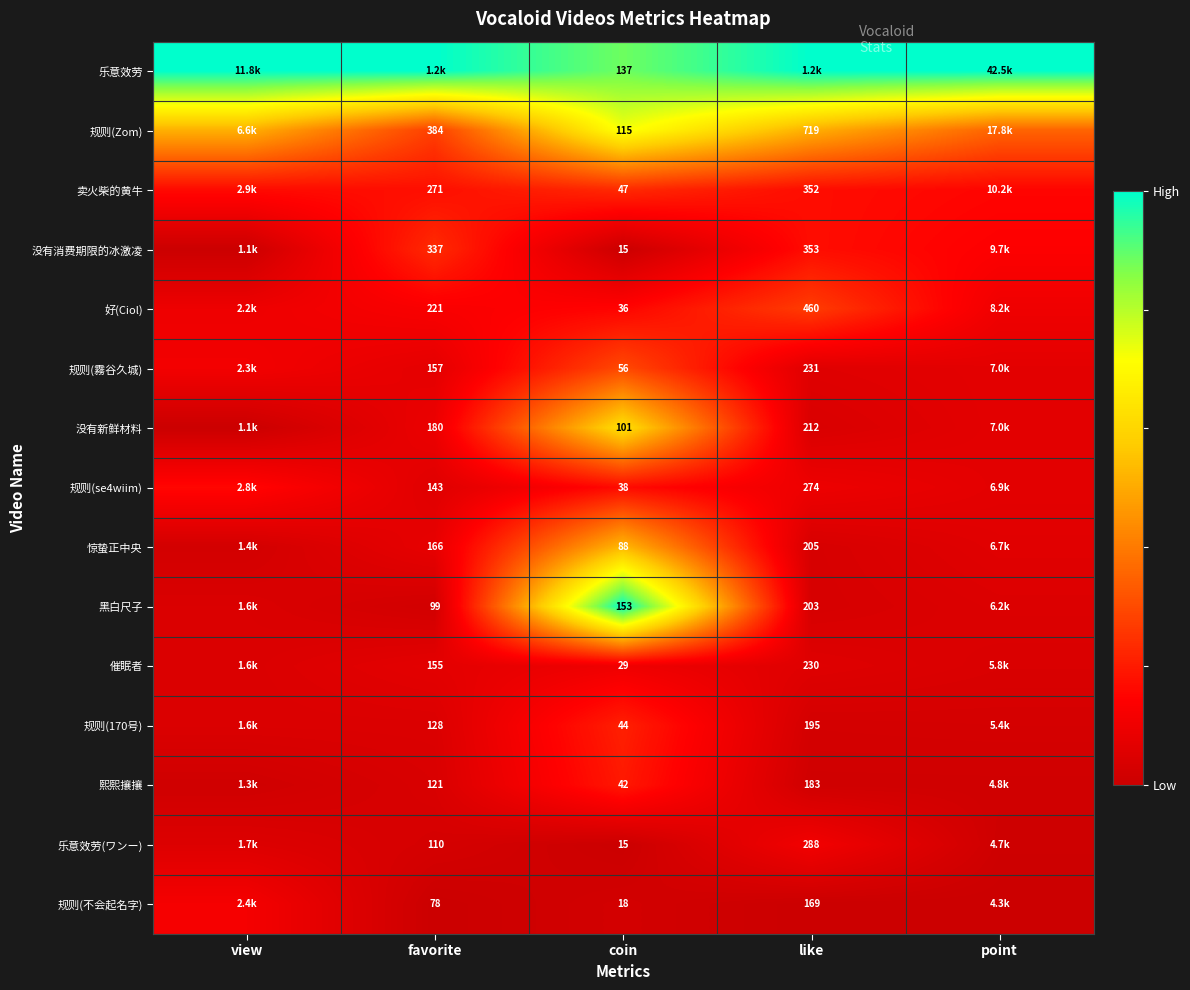

At how many categories does at least one series exceed 0?

5